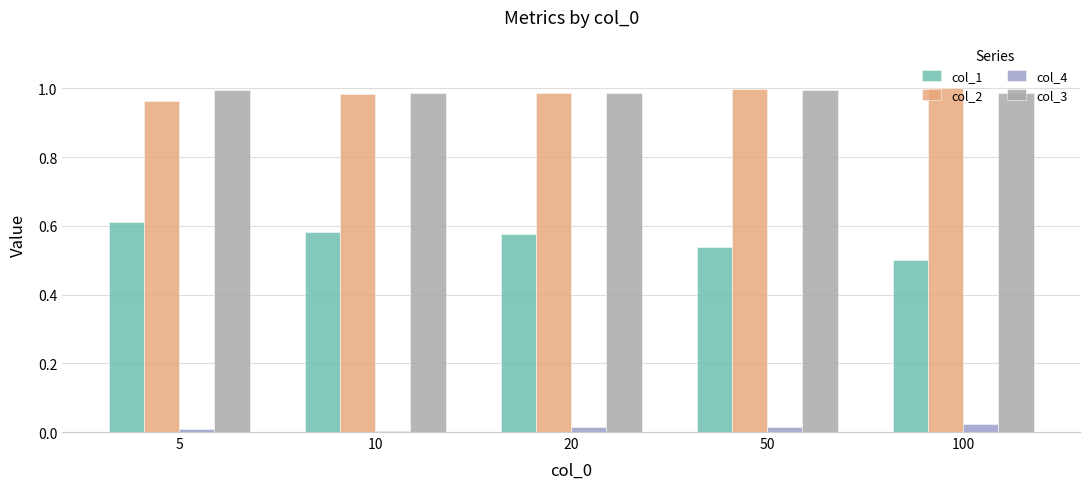

Is it true that col_2 equals 1.0 at 10?

True